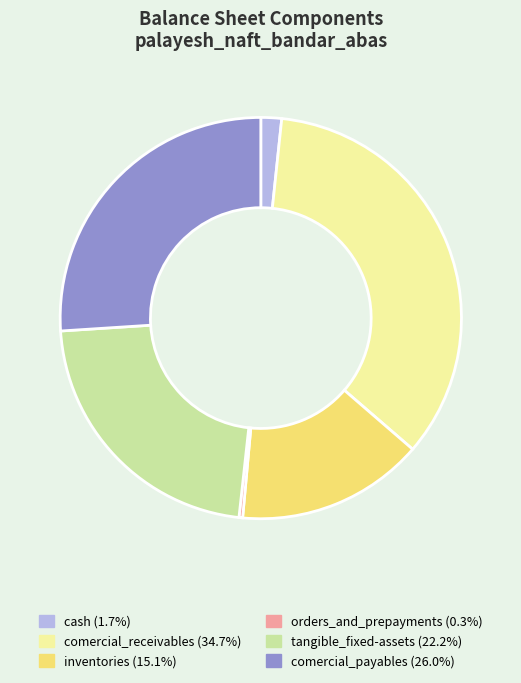

Rank the categories by value from lowest to highest.

orders_and_prepayments, cash, inventories, tangible_fixed-assets, comercial_payables, comercial_receivables